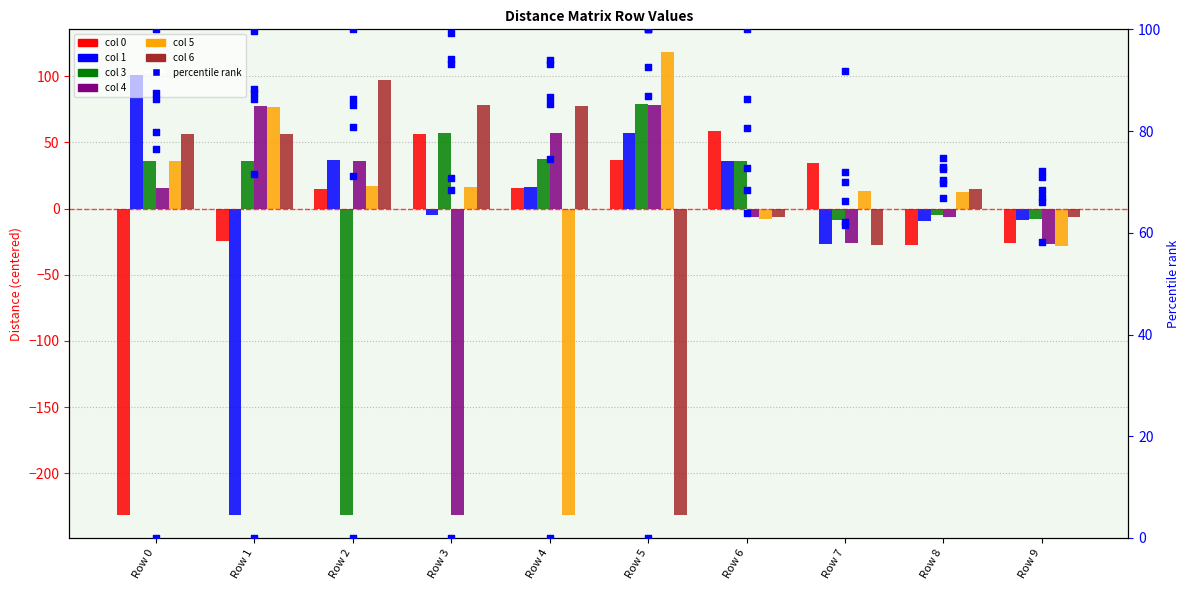

At how many categories does at least one series exceed -212?

10